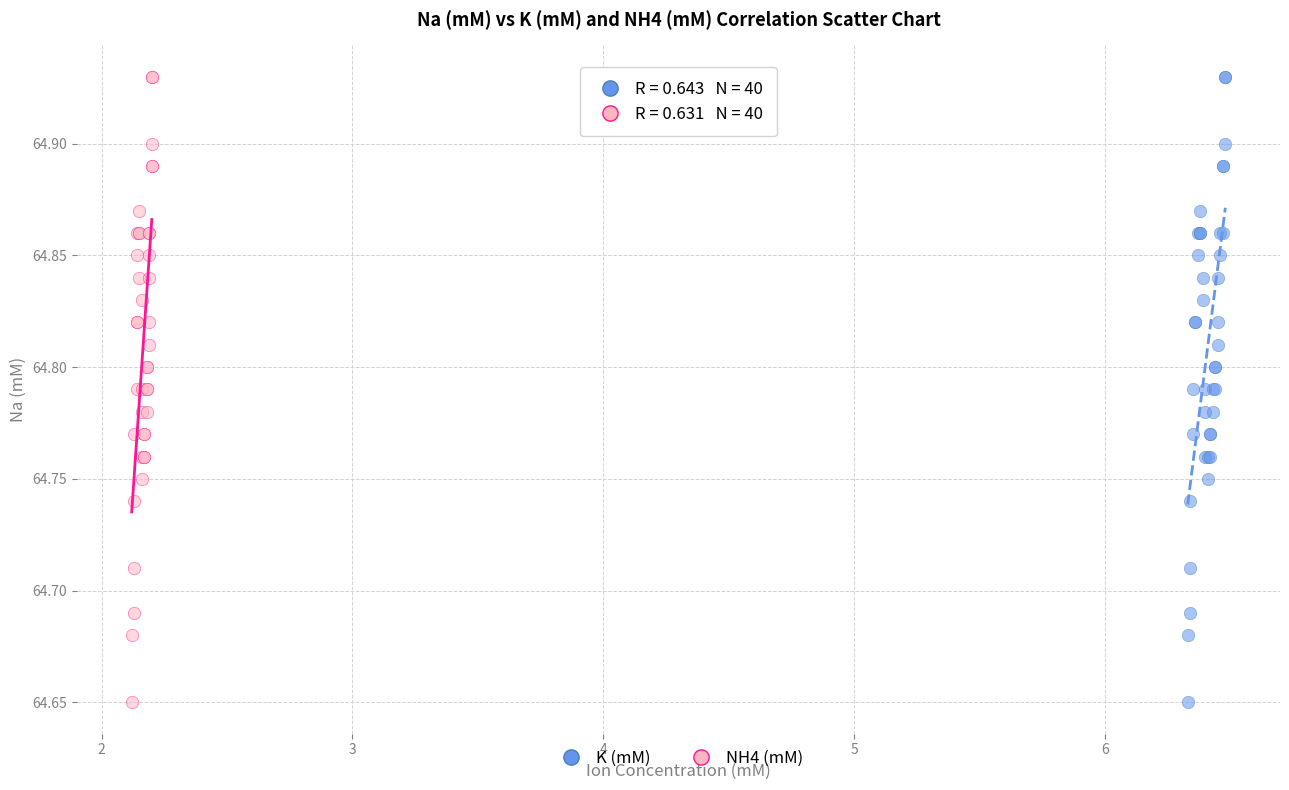

What are all the series names shown in the legend?

K (mM), NH4 (mM)